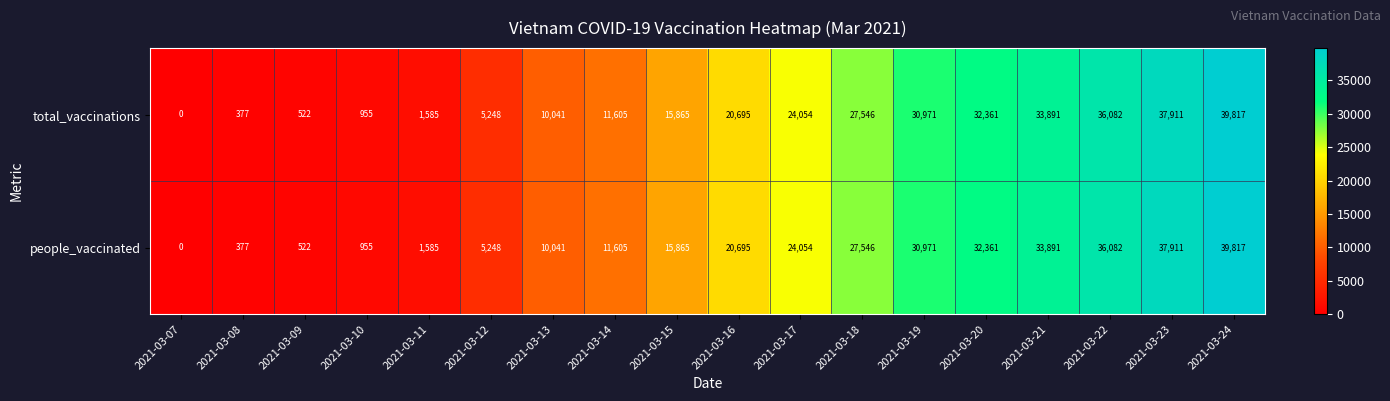

Is it true that total_vaccinations equals 20695 at 2021-03-16?

True